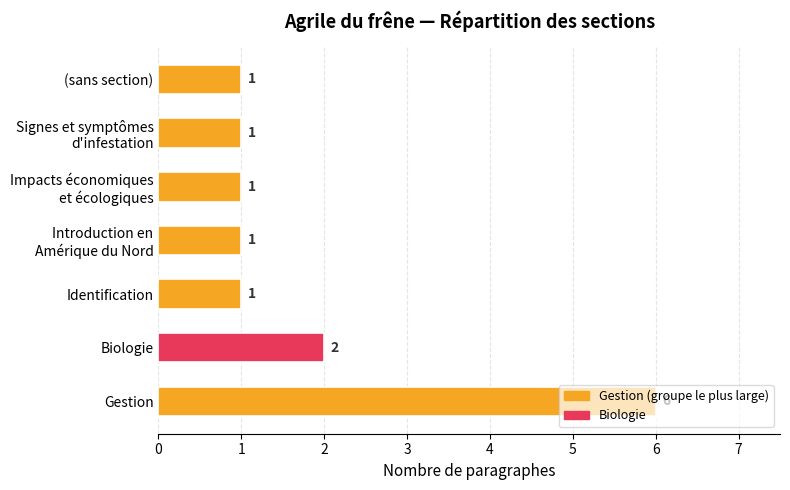

The chart shows a value of 2 at (sans section). True or false?

False